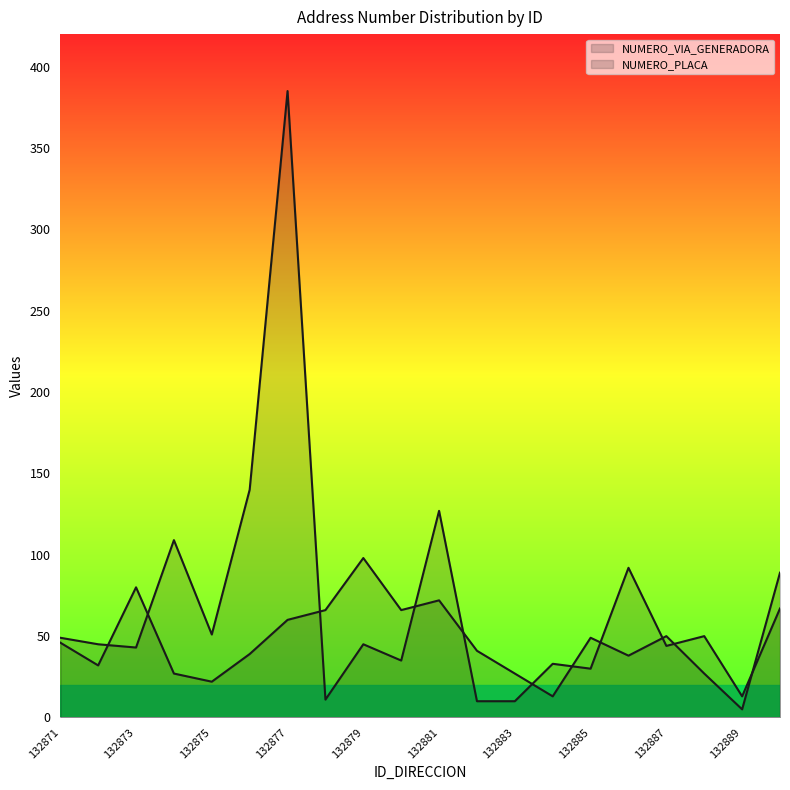

True or false: NUMERO_VIA_GENERADORA and NUMERO_PLACA cross at least once.

True